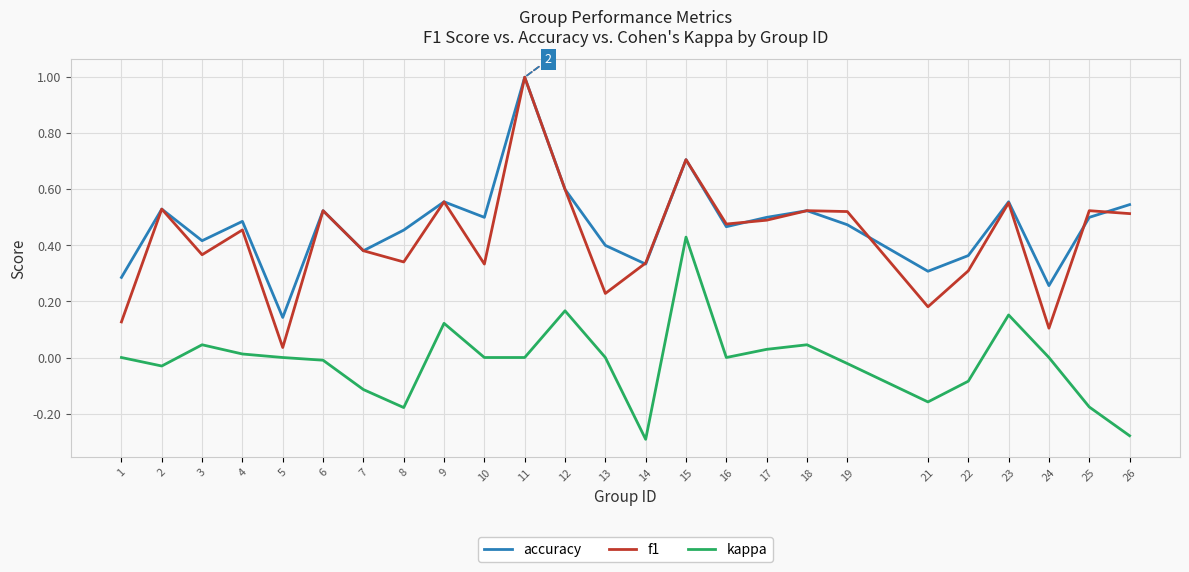

Between 17 and 21, which series saw the biggest shift?

f1